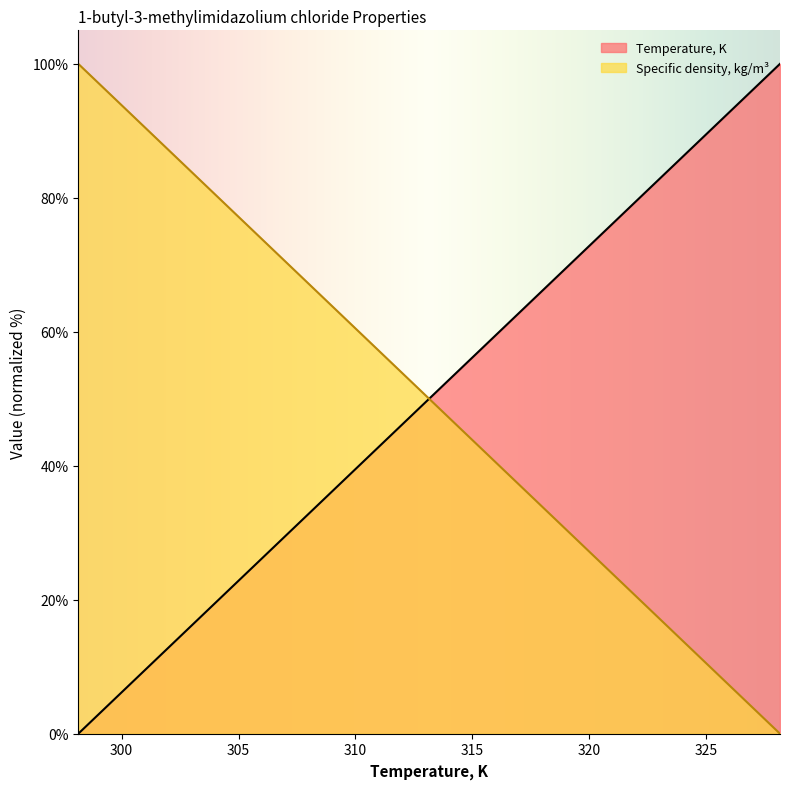

Reading right to left, extract all data points from this chart.

Temperature, K: 100.0	66.7	33.3	16.7	0.0
Specific density, kg/m3: 0.0	33.3	66.7	83.3	100.0